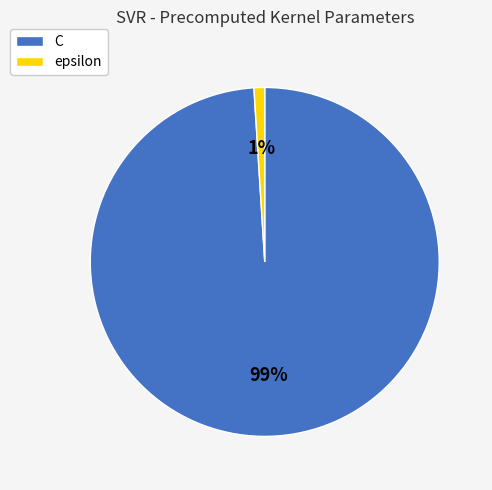

To the nearest percent, what is the difference between the C and epsilon slice percentages?

98%